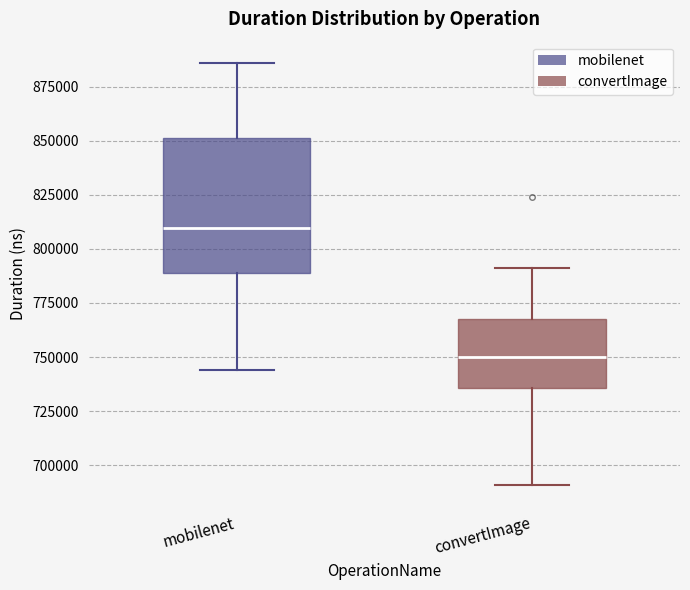

Which box has the highest median line?

mobilenet